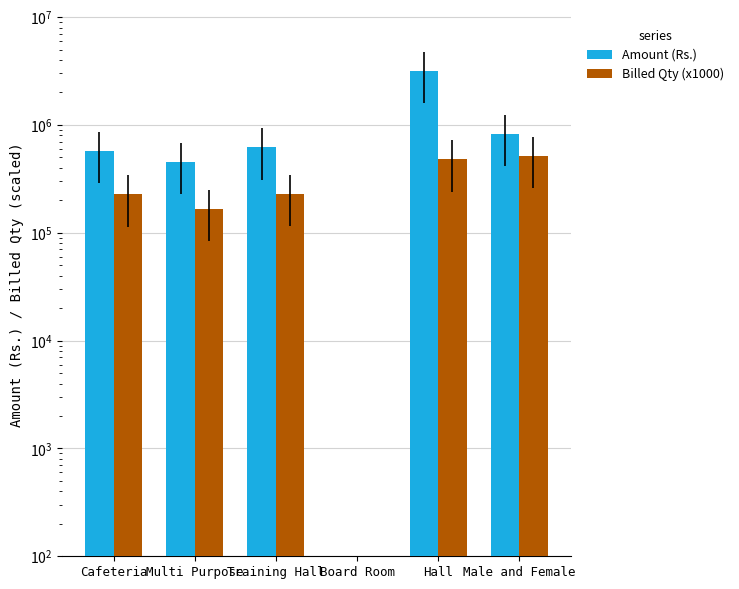

What is the value of the Amount (Rs.) bar at the 2nd from the left?

456250.0